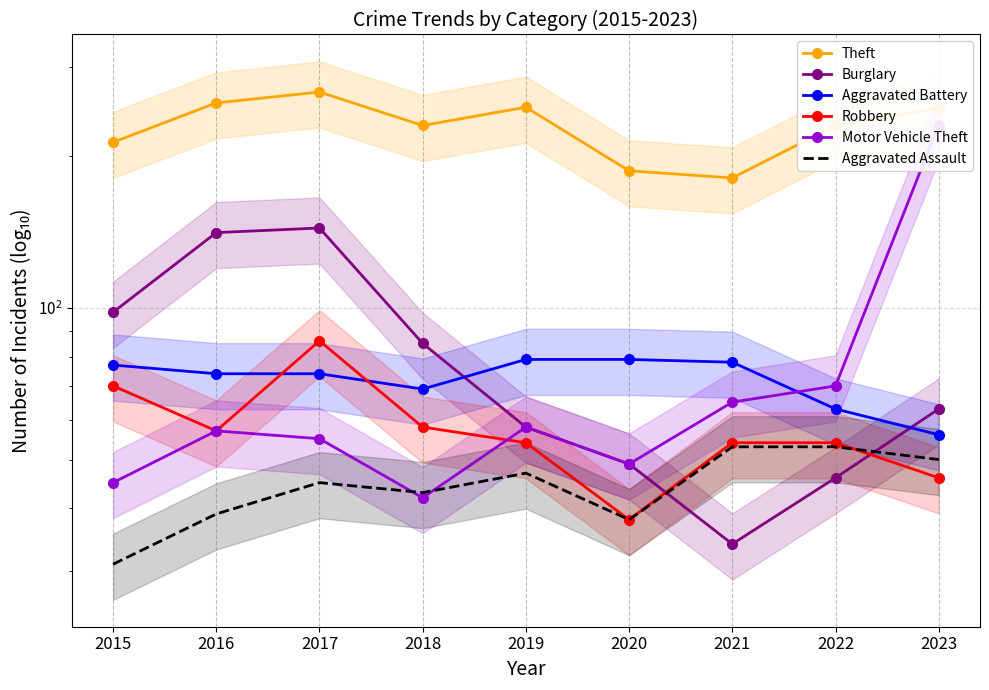

The value of Robbery at 2020 is 38. True or false?

True